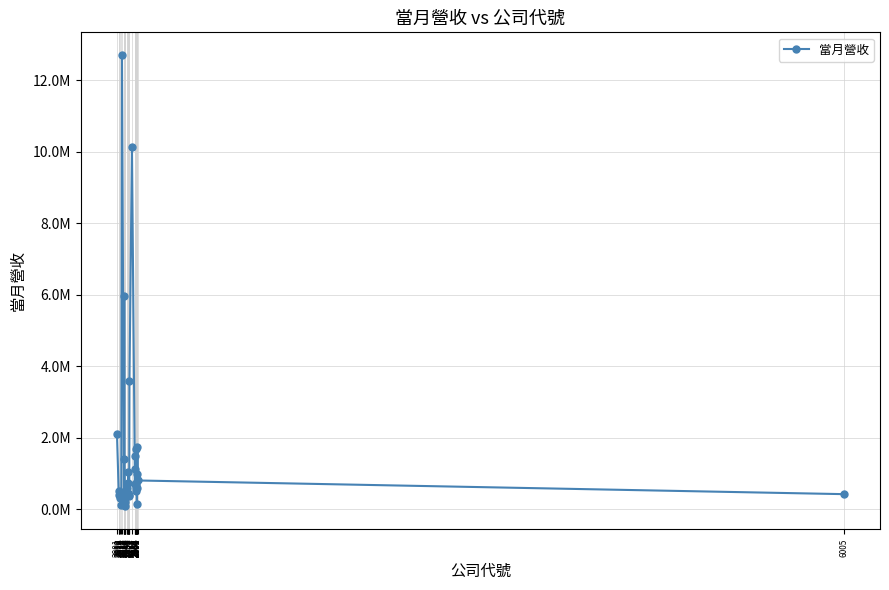

Is this an area chart (filled region under the line)?

No